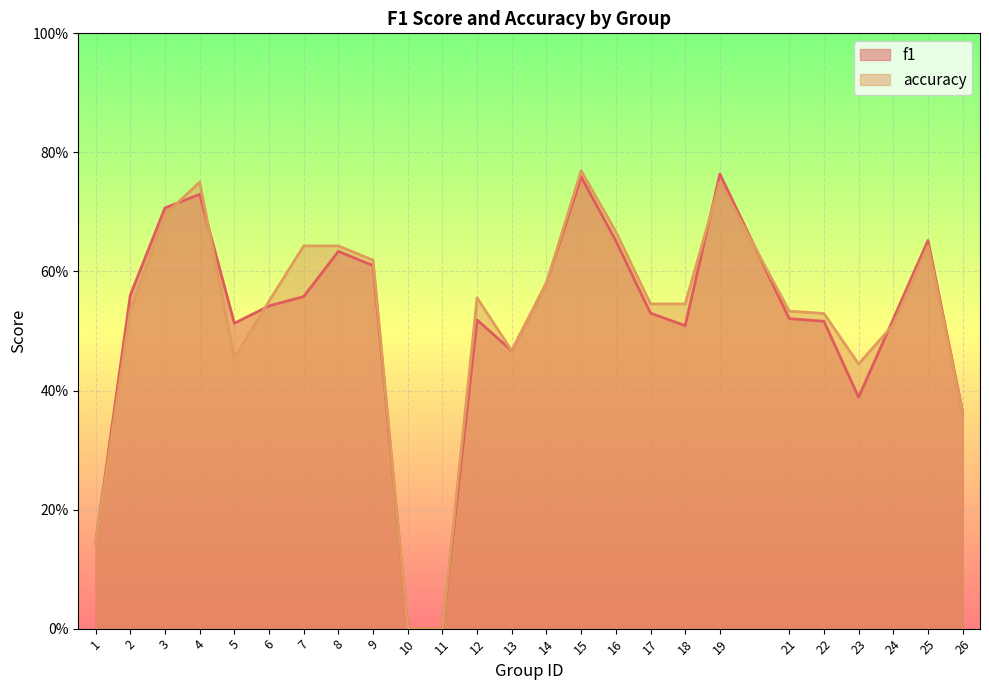

At which category is the sum across all series the highest?

15